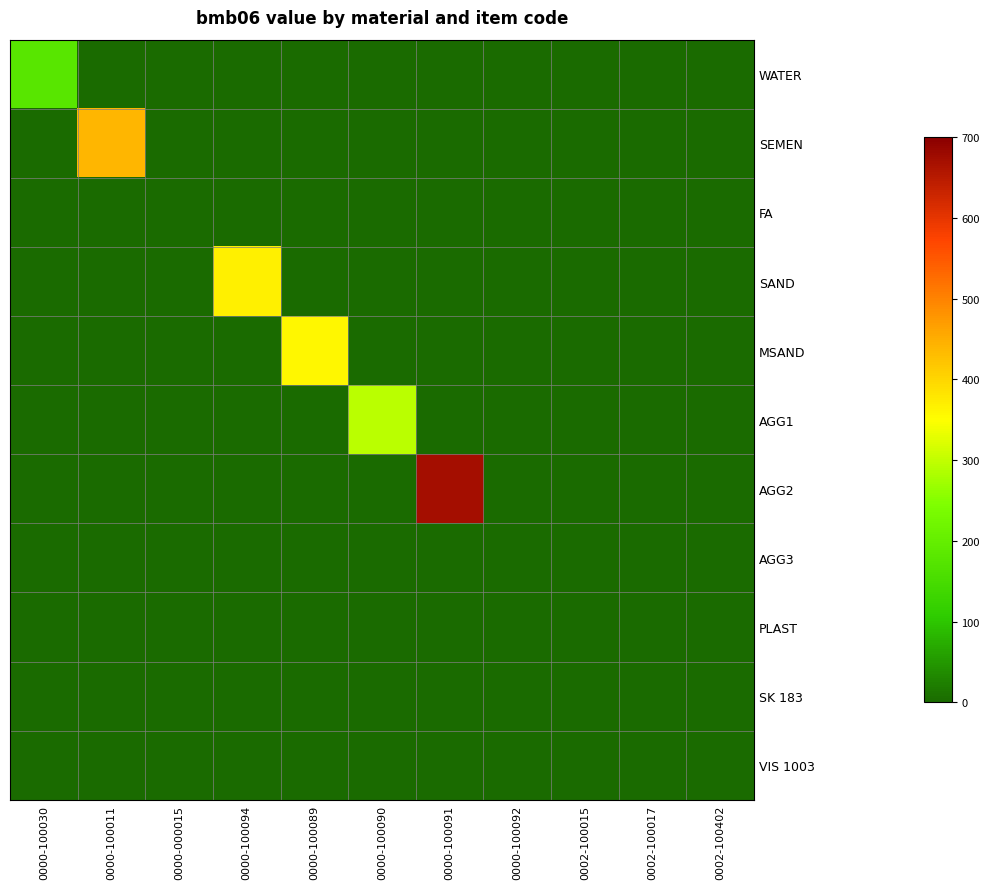

Rank the series at 0000-100094 from lowest to highest value.

WATER, SEMEN, FA, MSAND, AGG1, AGG2, AGG3, PLAST, SK 183, VIS 1003, SAND